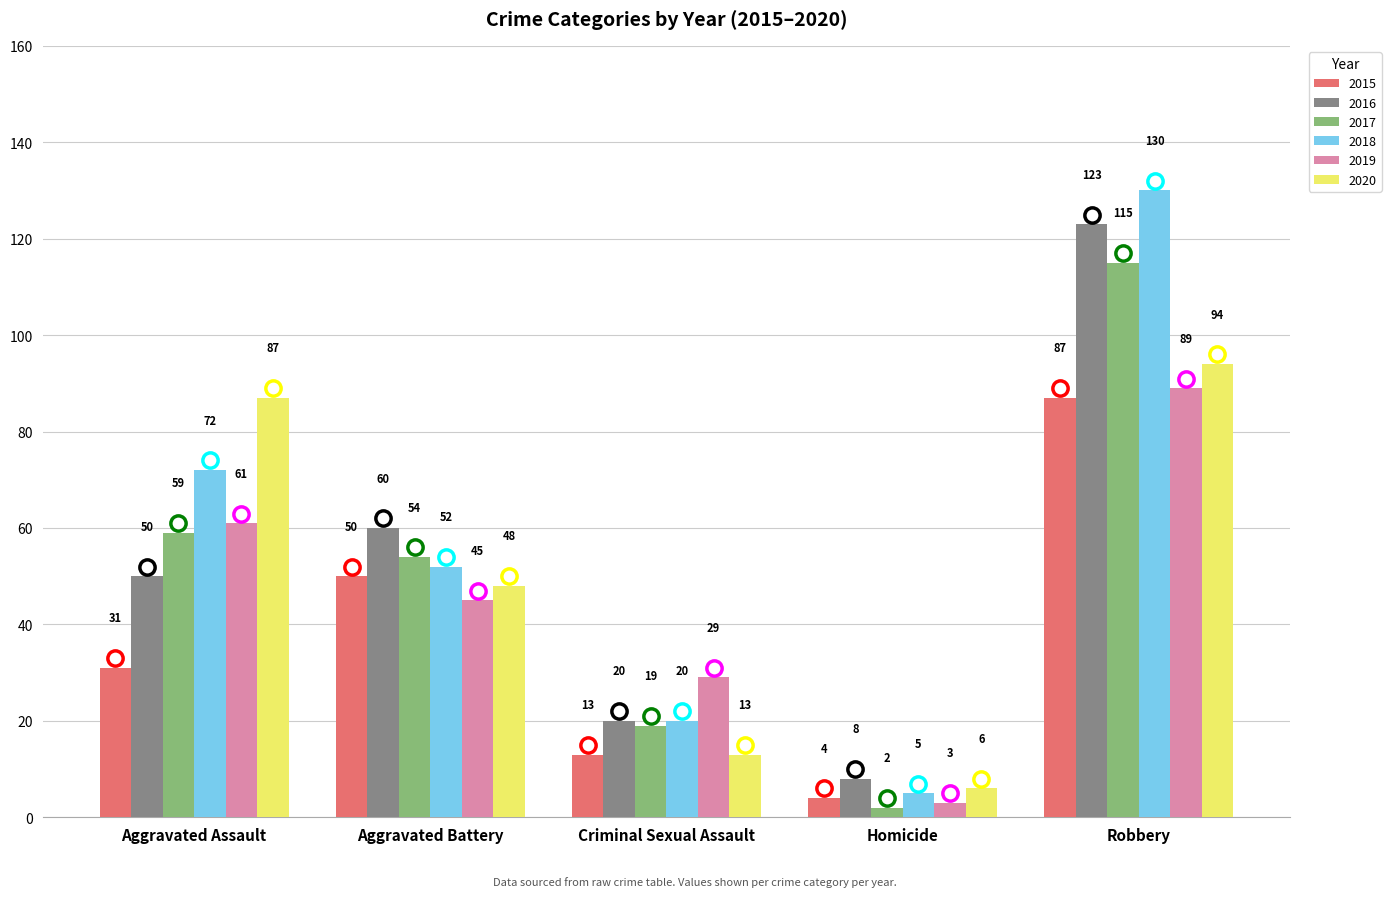

Which series has the largest range (max minus min)?

2018